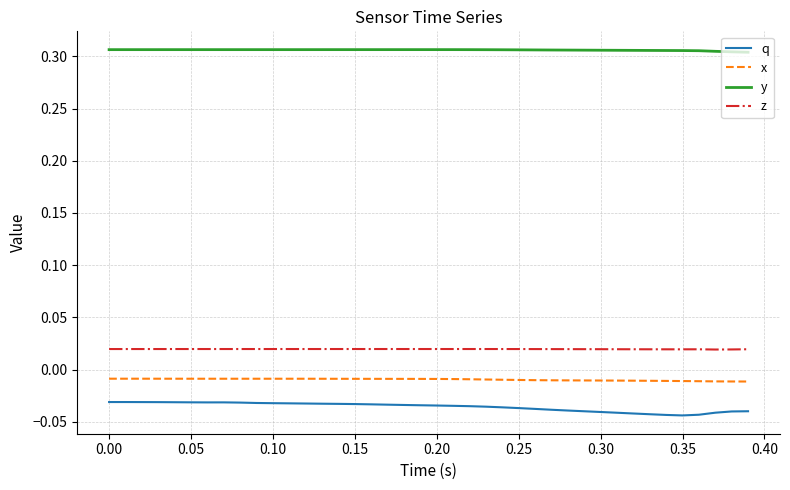

Which series has the largest range (max minus min)?

q